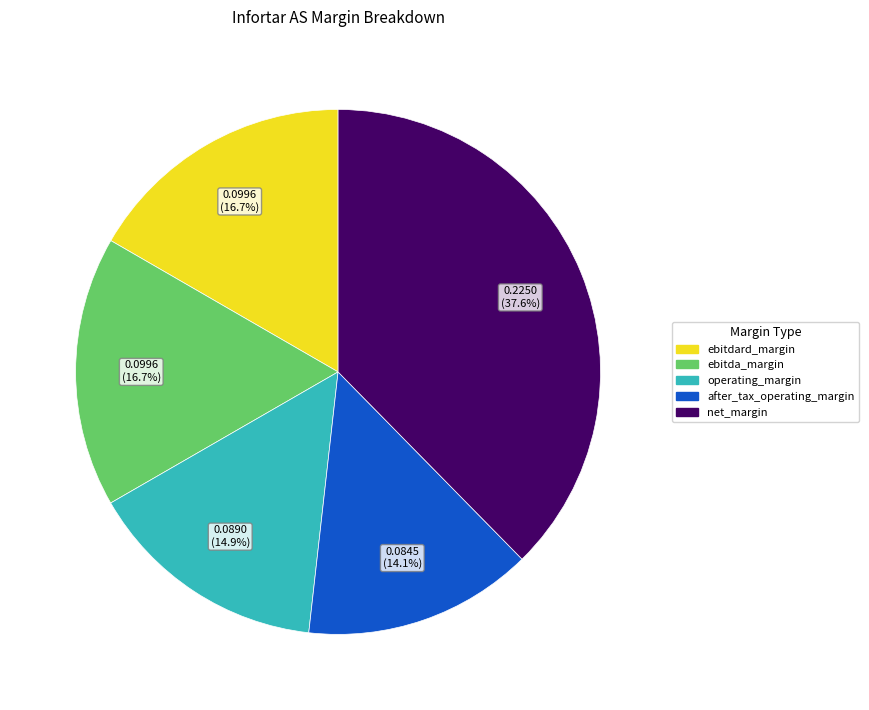

Is it true that ebitda_margin is 17% of the pie?

True